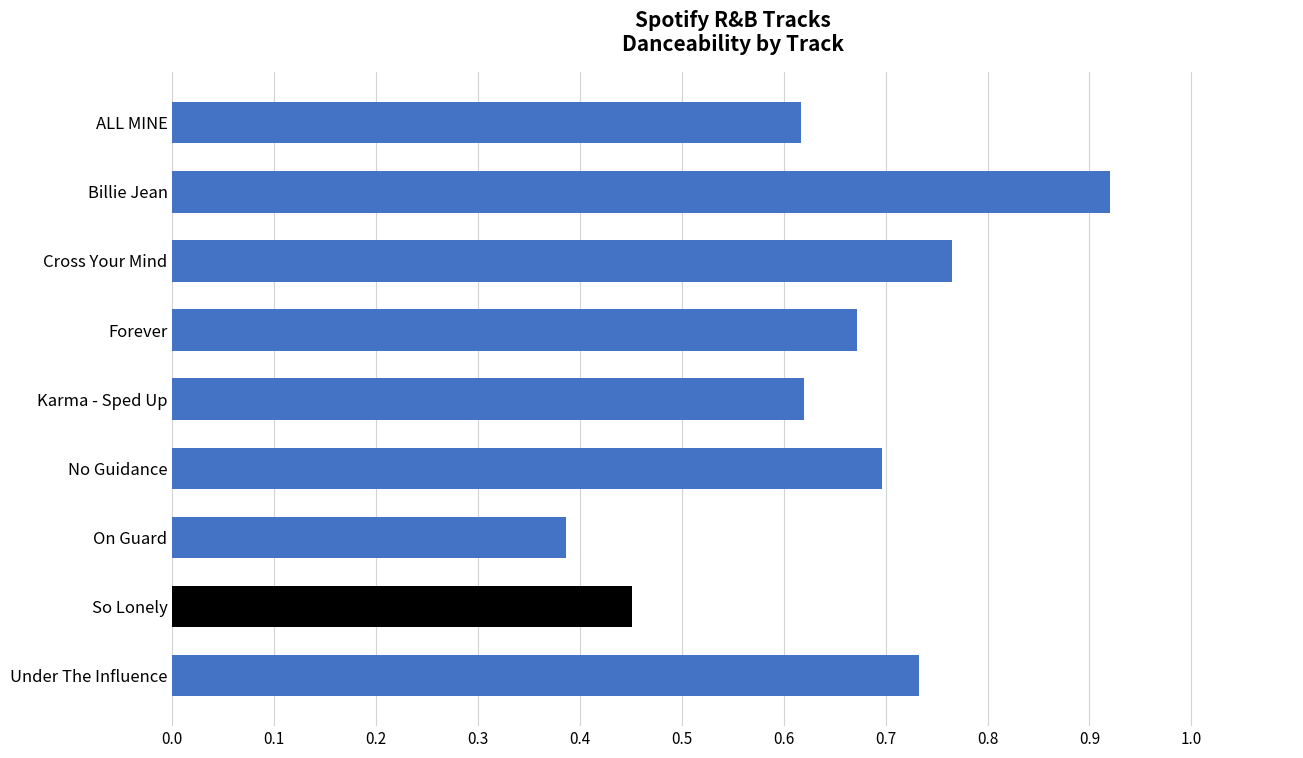

Which category has the highest value across all series?

Billie Jean